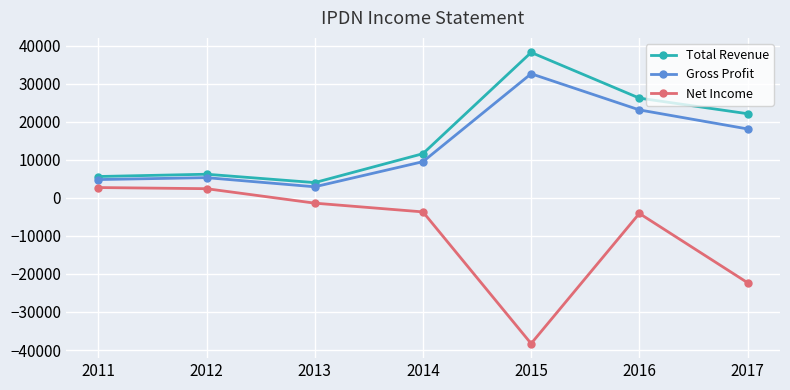

True or false: Net Income has a value of 2400 at 2012.

True